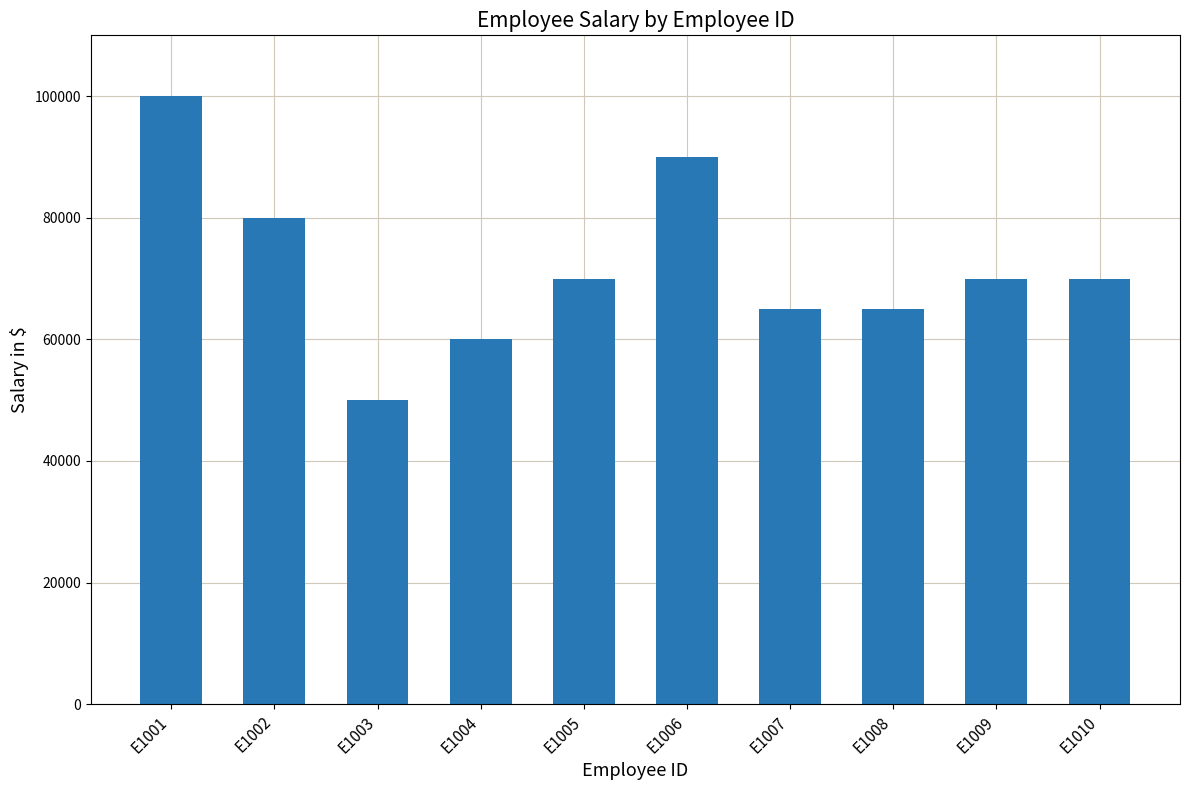

What is the value of the 7th bar from the left?

65000